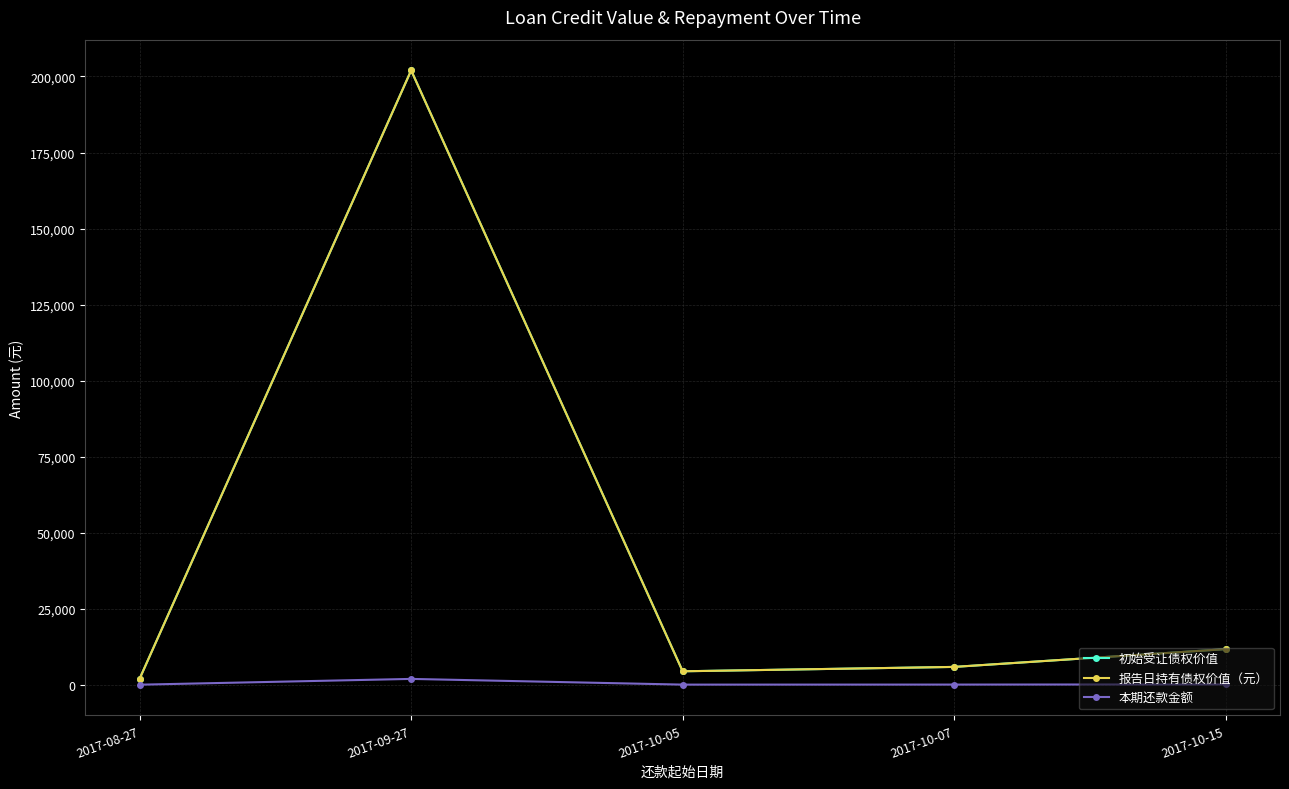

What is the total value across all series at 2017-08-27?

4002.9